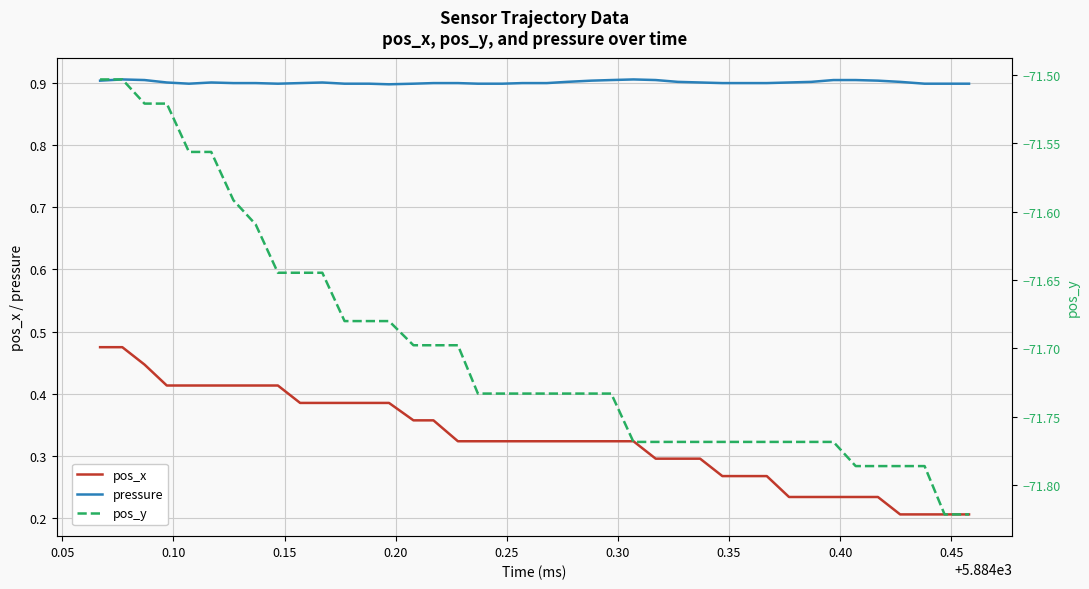

True or false: pos_x has more than 0 interior local peaks.

False